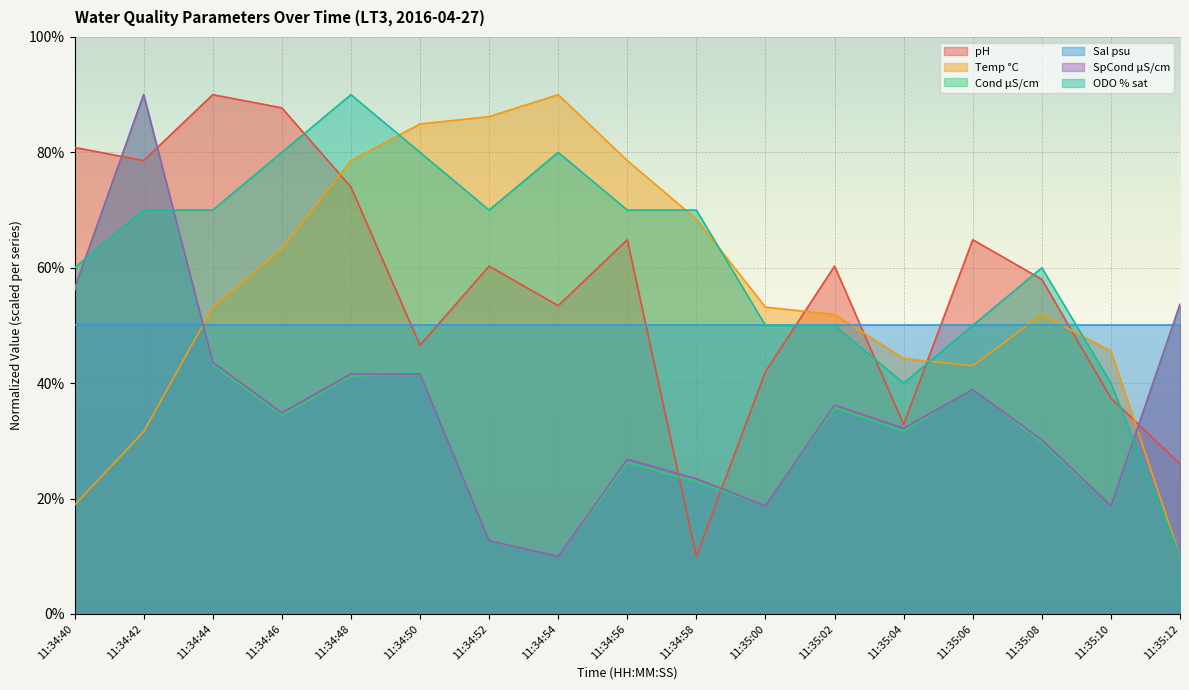

Which series has the largest total across all categories?

ODO % sat